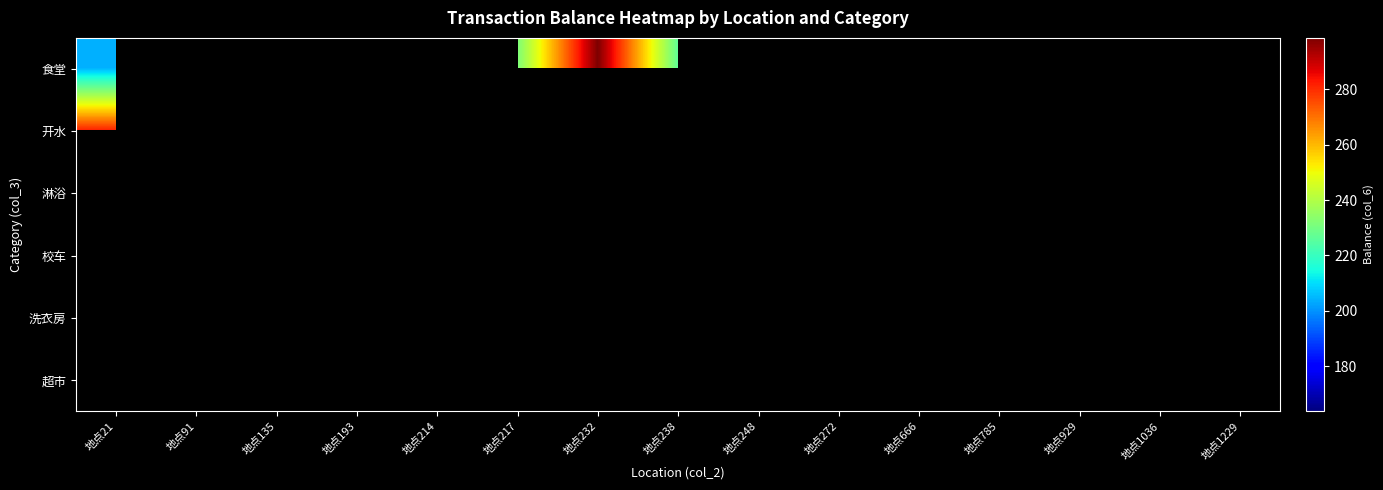

Which category has the highest value in the 超市 series?

地点21